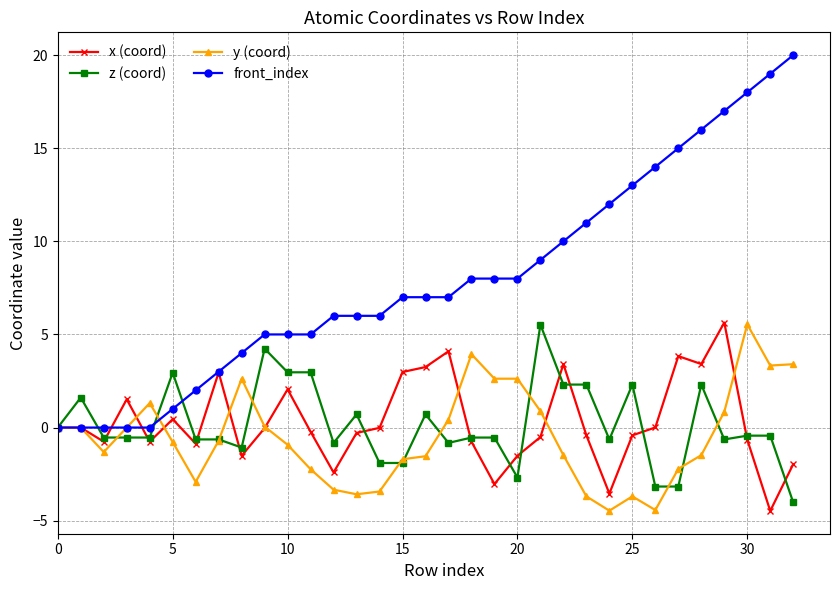

True or false: z (coord) has more than 0 points higher than both neighbors.

True